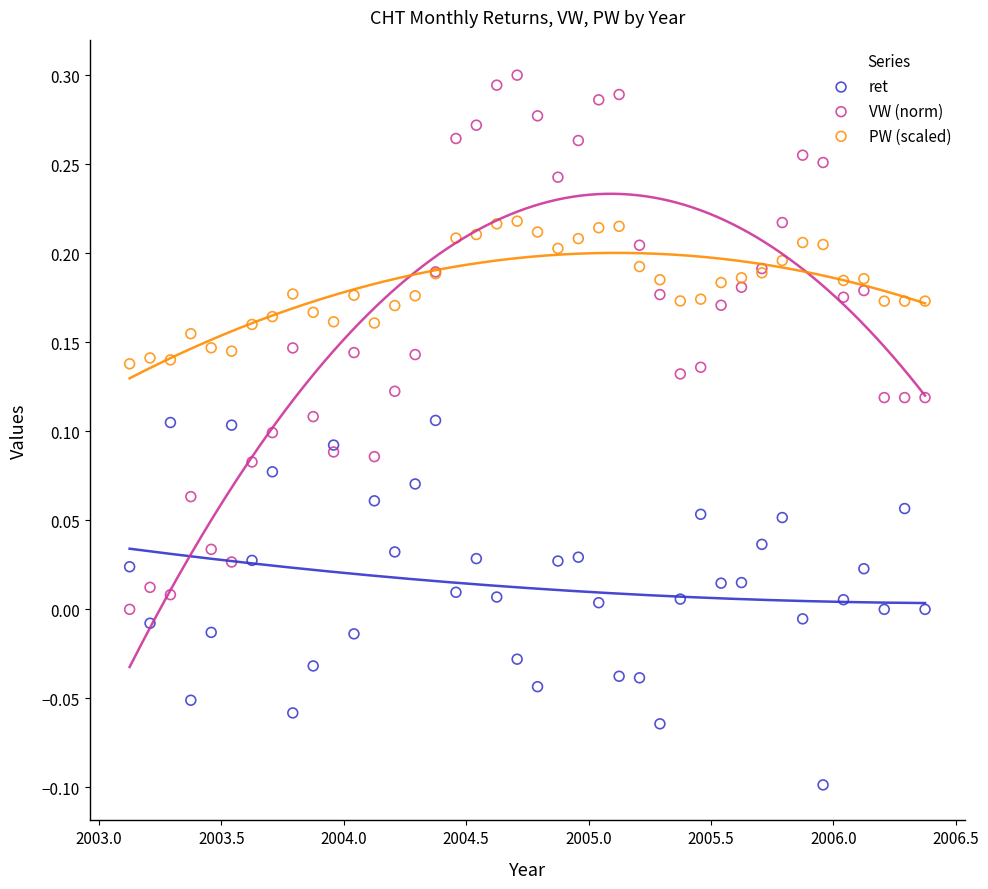

Which series reaches the maximum Y coordinate?

VW (norm)